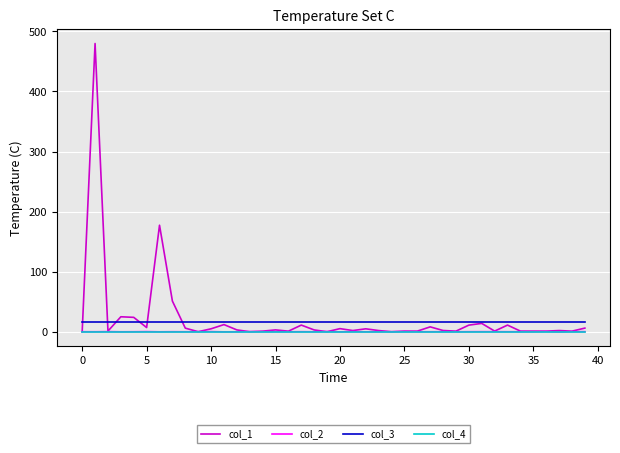

Which series has the largest range (max minus min)?

col_1